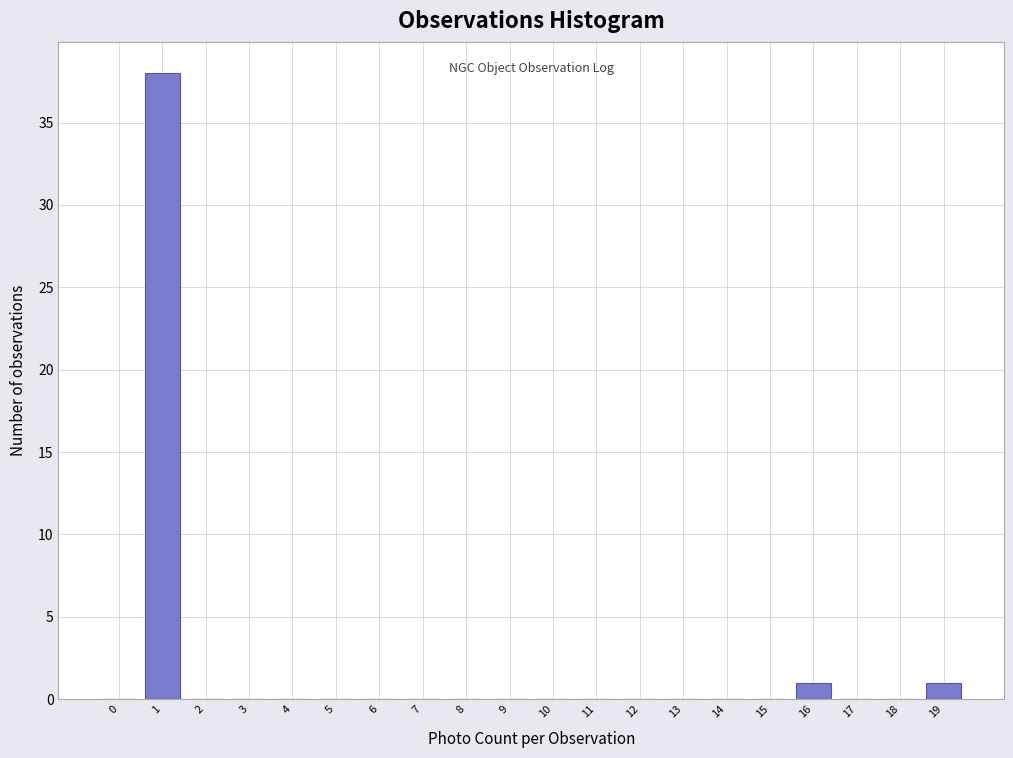

Reading left to right, list all the values displayed in this chart.

0=0	1=38	2=0	3=0	4=0	5=0	6=0	7=0	8=0	9=0	10=0	11=0	12=0	13=0	14=0	15=0	16=1	17=0	18=0	19=1